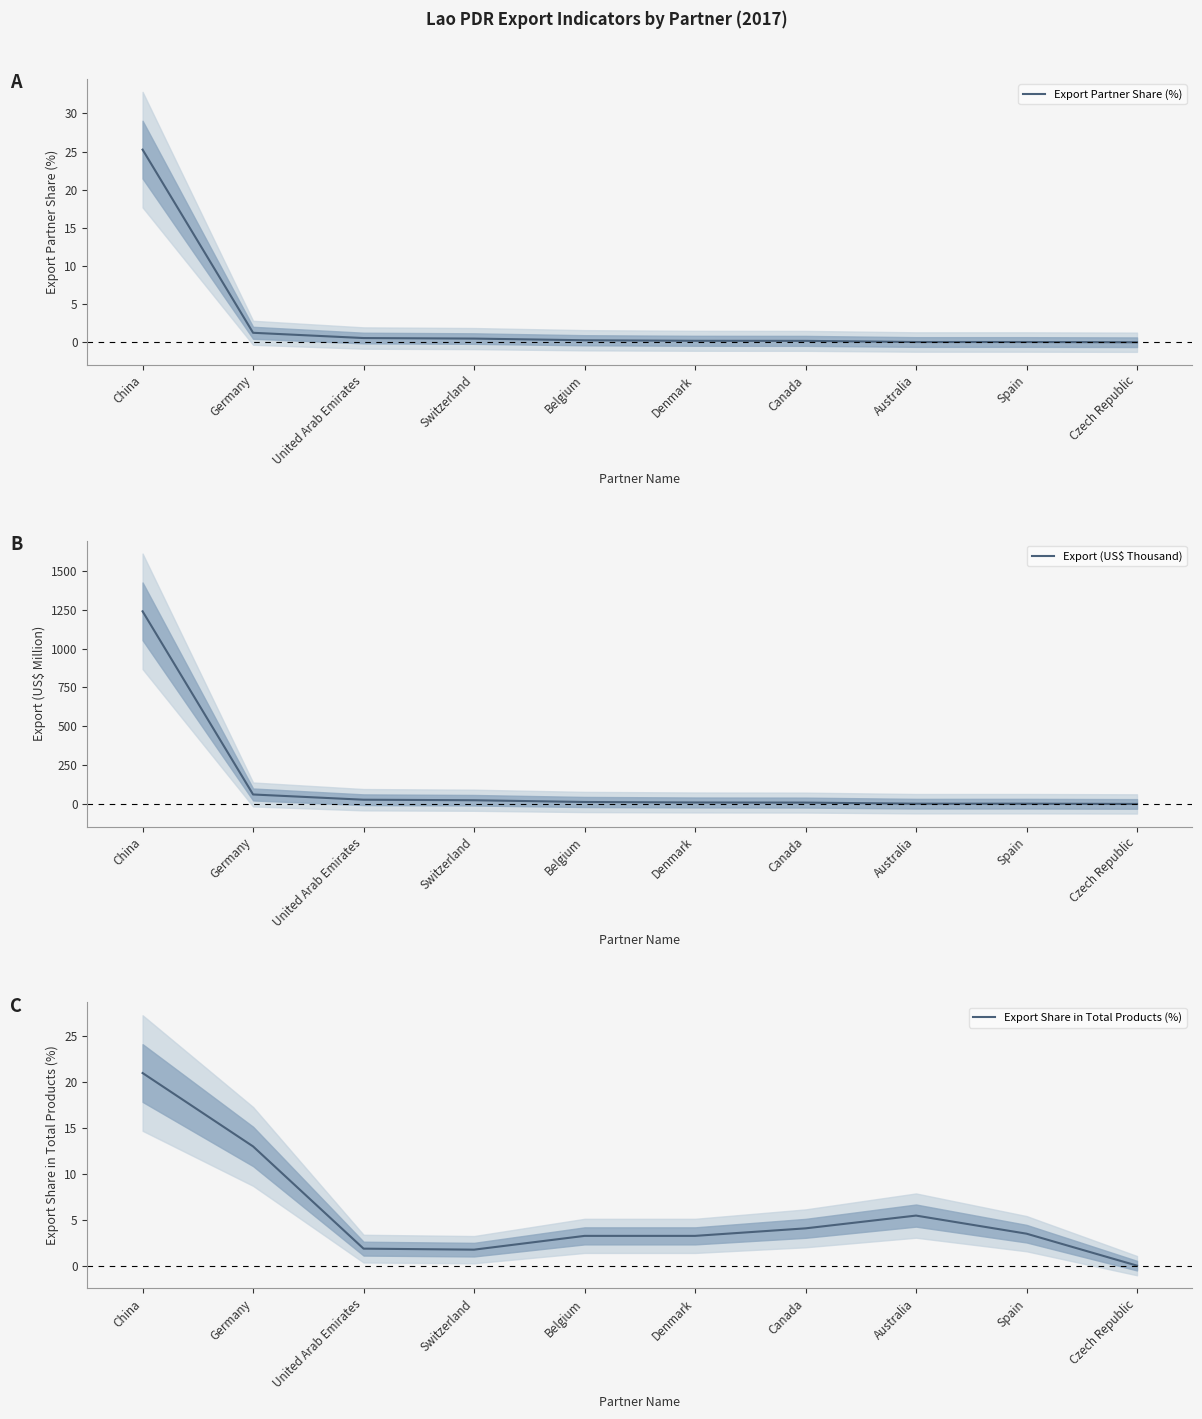

True or false: Export Share in Total Products (%) has more than 1 points higher than both neighbors.

False